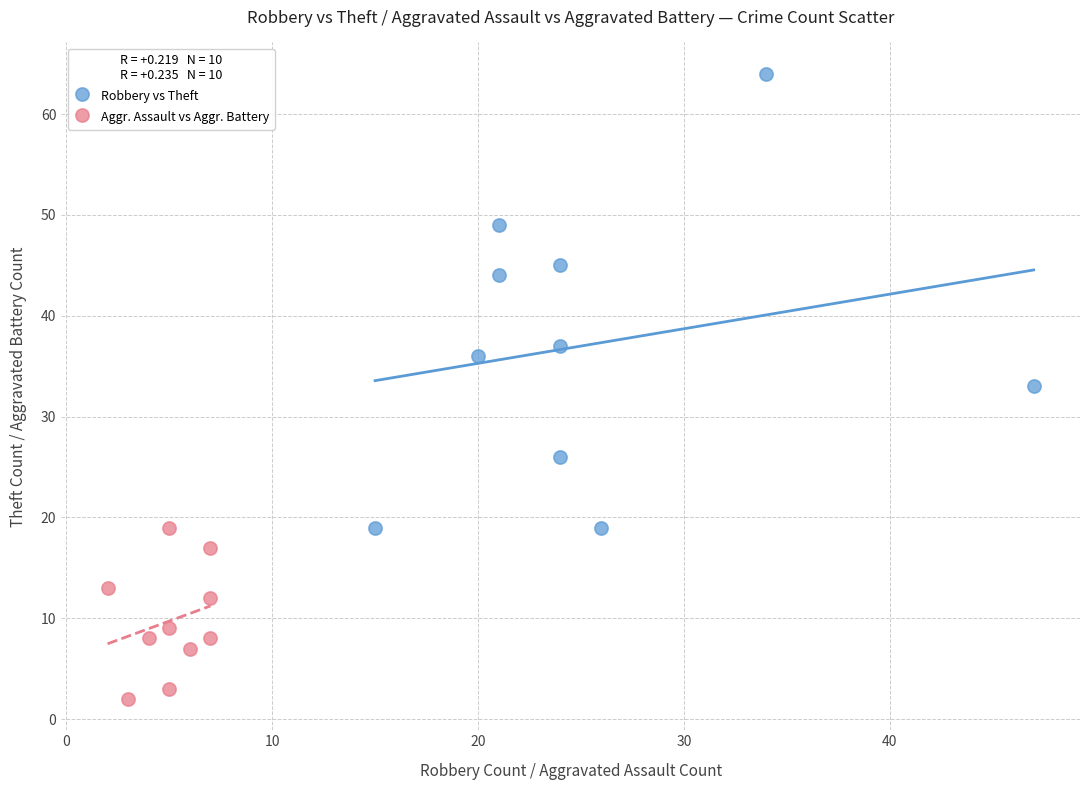

Which series reaches the maximum Y coordinate?

Robbery vs Theft